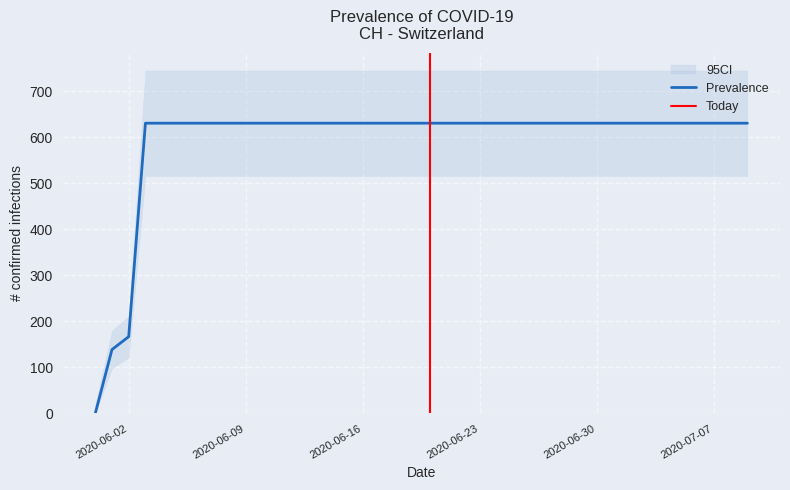

List the labels in order of value, largest first.

2020-06-03, 2020-06-04, 2020-06-05, 2020-06-06, 2020-06-07, 2020-06-08, 2020-06-09, 2020-06-10, 2020-06-11, 2020-06-12, 2020-06-13, 2020-06-14, 2020-06-15, 2020-06-16, 2020-06-17, 2020-06-18, 2020-06-19, 2020-06-20, 2020-06-21, 2020-06-22, 2020-06-23, 2020-06-24, 2020-06-25, 2020-06-26, 2020-06-27, 2020-06-28, 2020-06-29, 2020-06-30, 2020-07-01, 2020-07-02, 2020-07-03, 2020-07-04, 2020-07-05, 2020-07-06, 2020-07-07, 2020-07-08, 2020-07-09, 2020-06-02, 2020-06-01, 2020-05-31